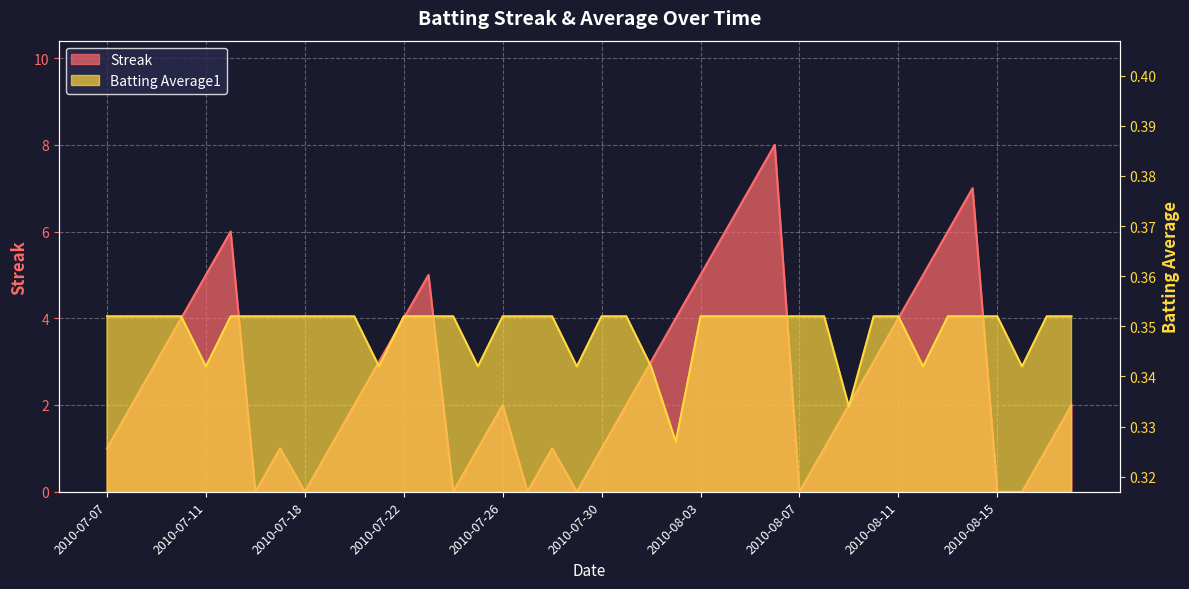

What position from the right is 2010-08-04?

15